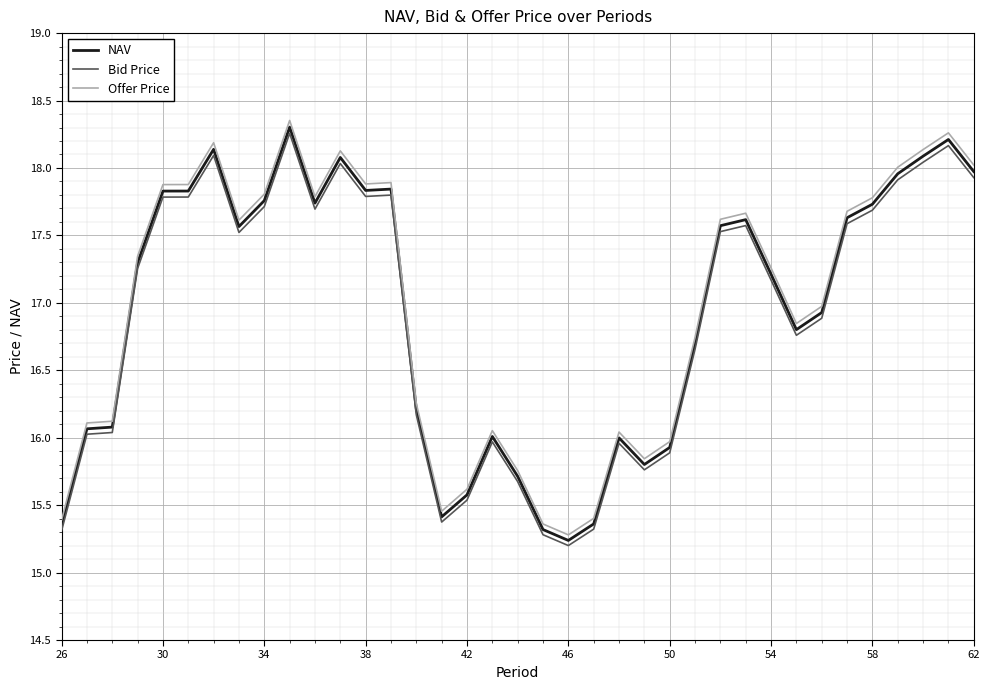

What is the maximum value for NAV?

18.3